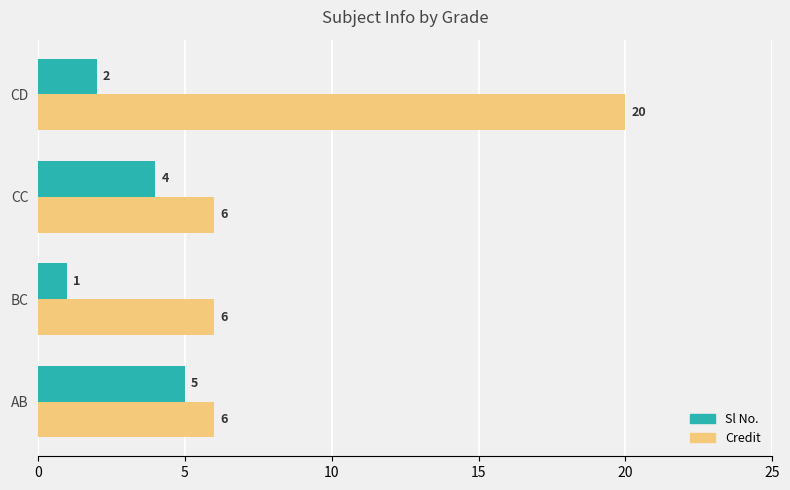

What is the smallest value displayed?

1